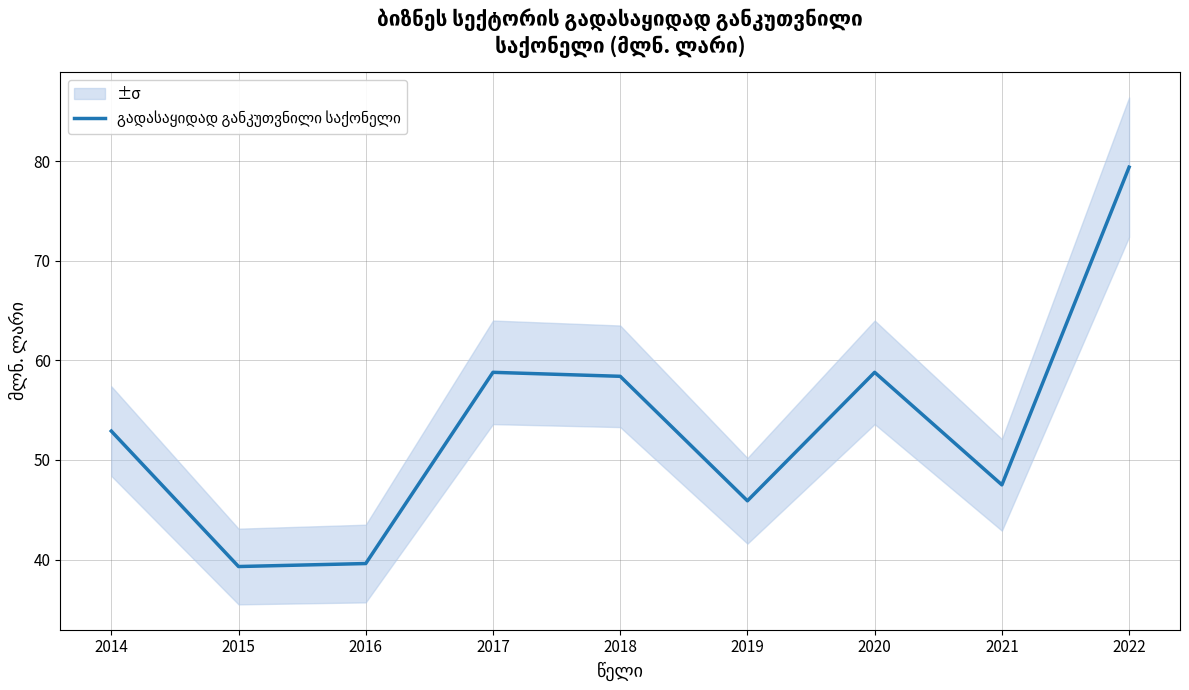

At which category does the data reach its first local valley?

2015